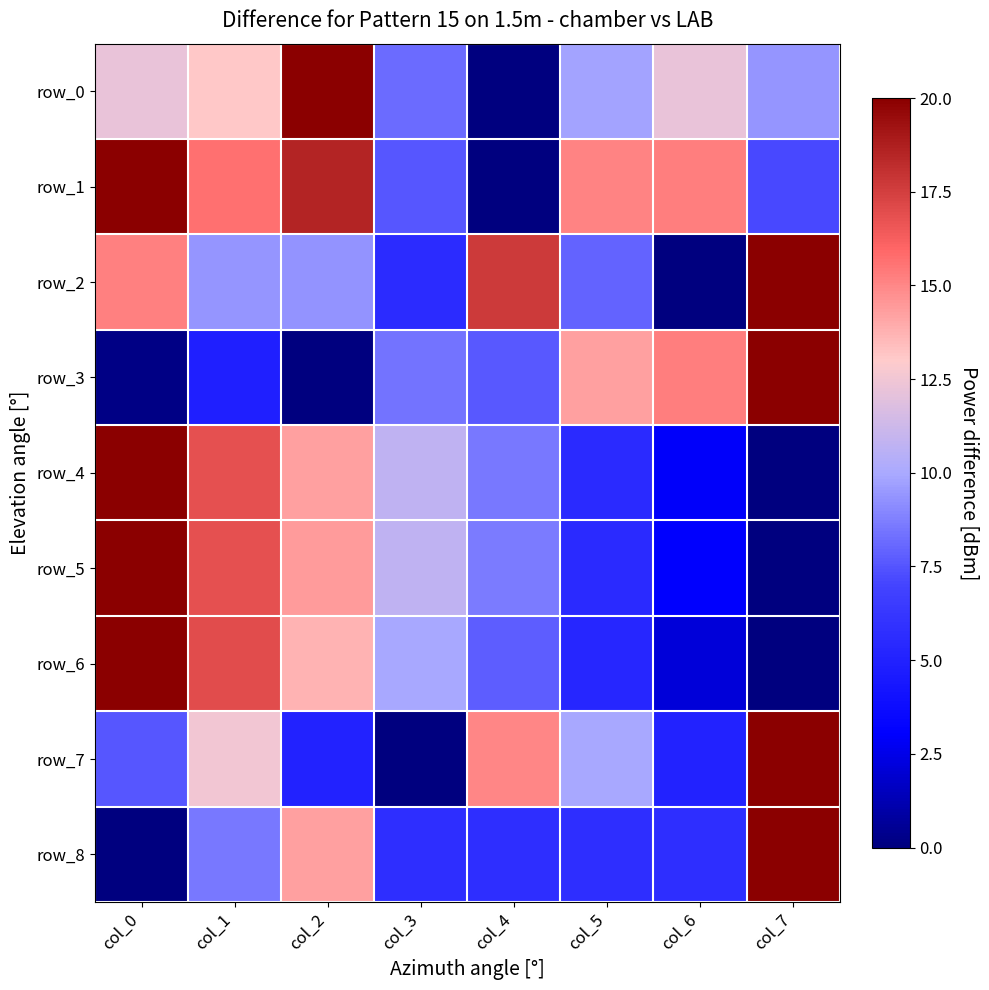

Where is row_2 nearest to the value 10?

col_1